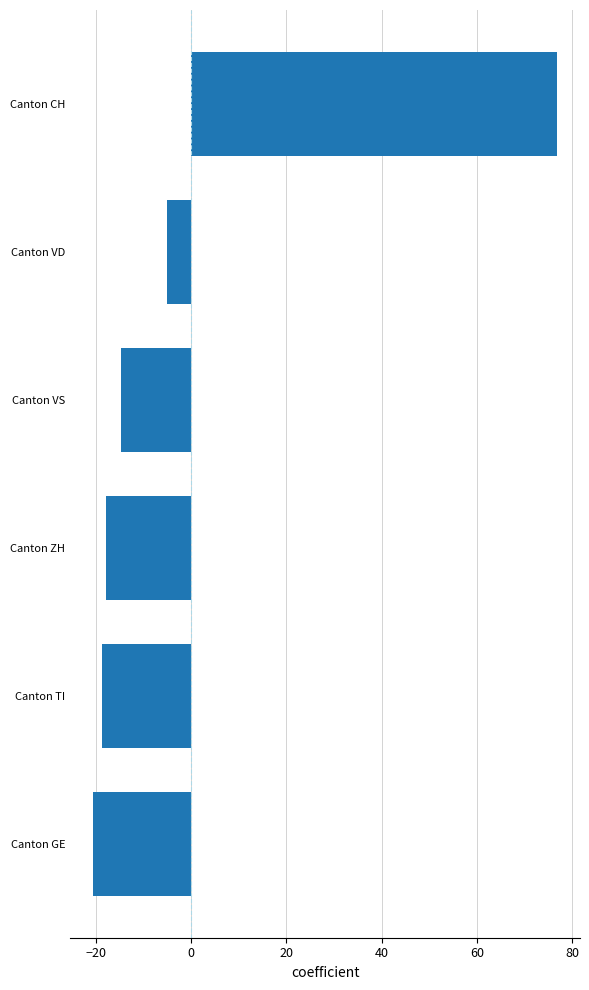

What is the greatest value displayed?

76.7